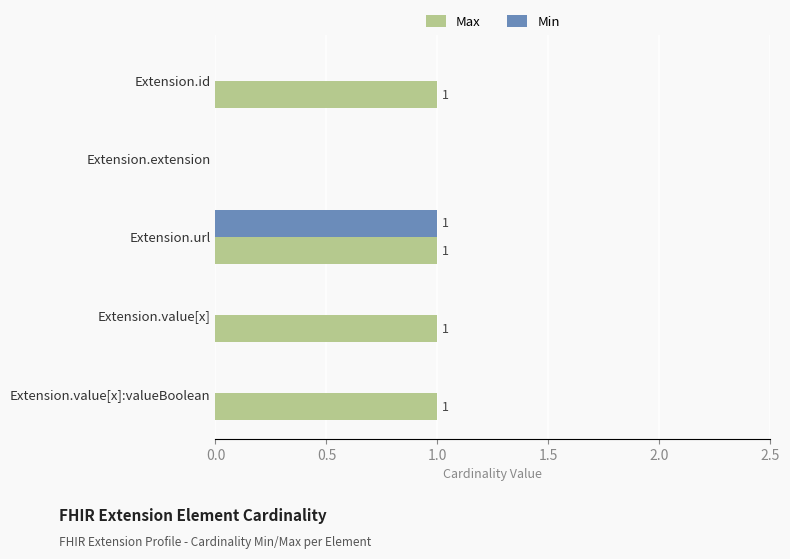

The Min series shows 0 at Extension.url. True or false?

False